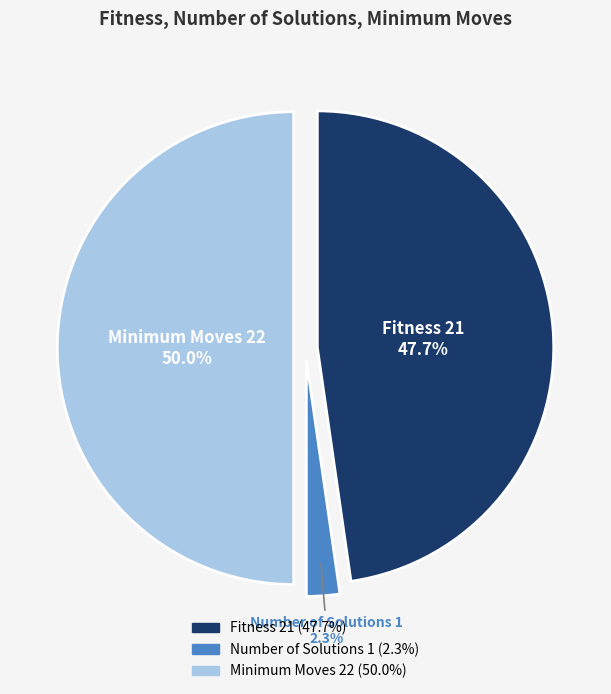

How many segments does this pie chart have?

3